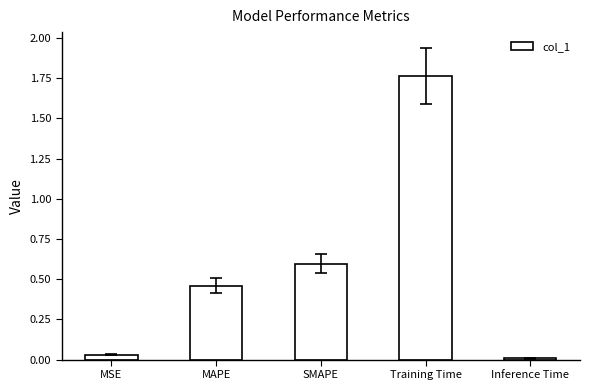

What is the label of the 2nd bar from the right?

Training Time